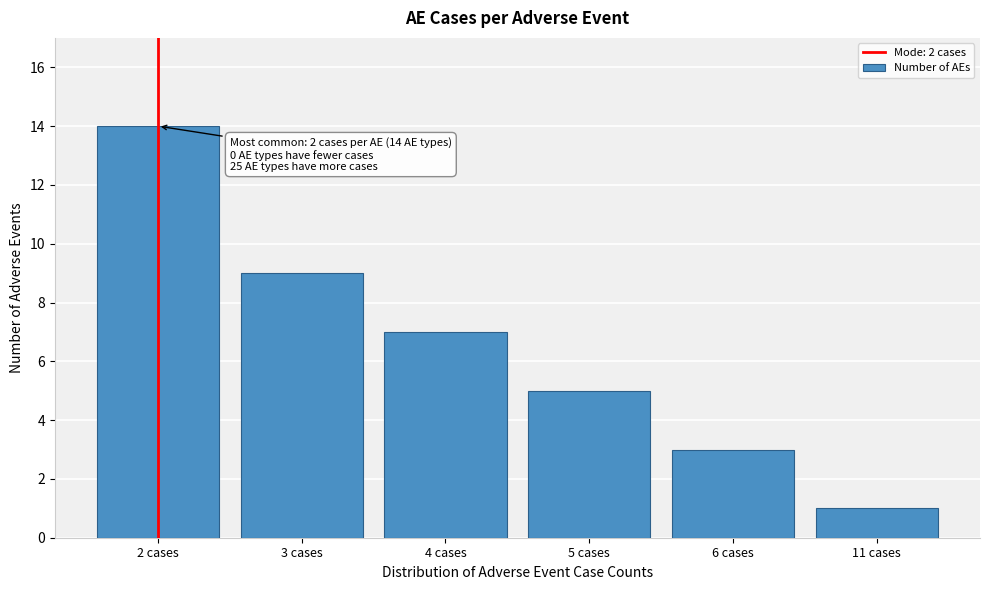

Reading left to right, transcribe all the data shown in this chart.

14	9	7	5	3	1